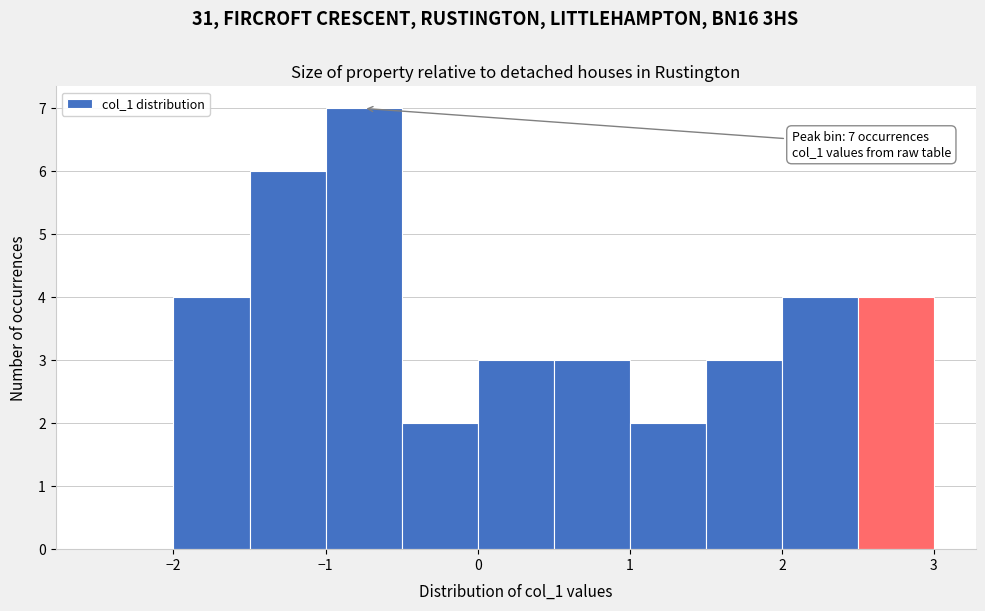

Which range on the x-axis has the tallest bar?

-1.0 to -0.5